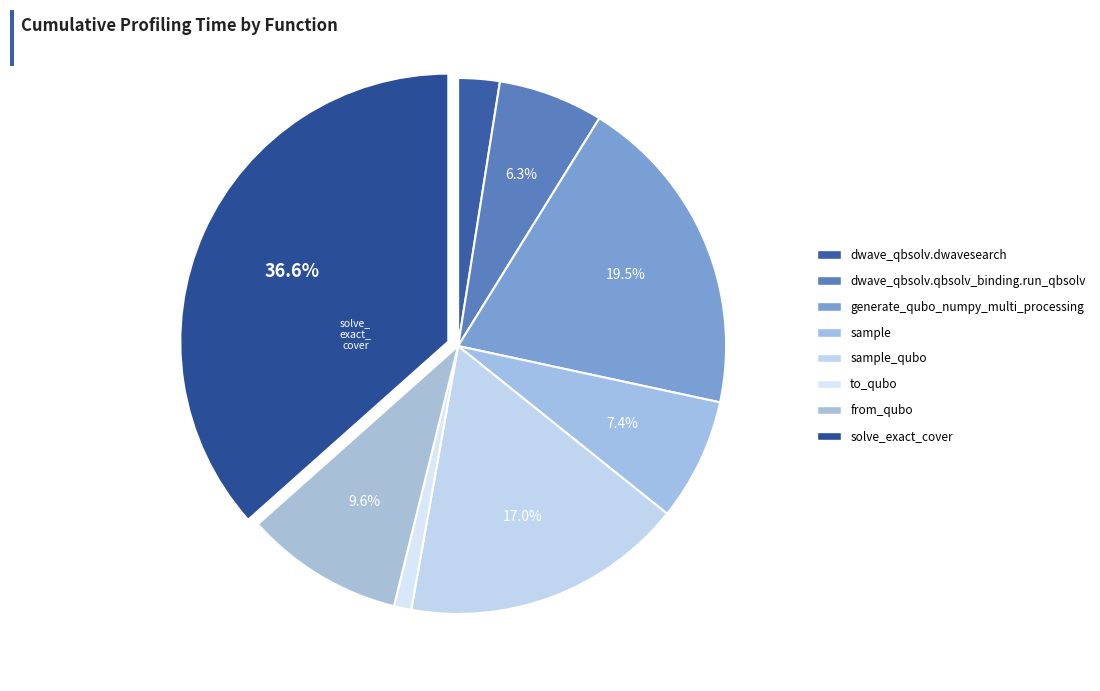

How many slices are in this pie chart?

8